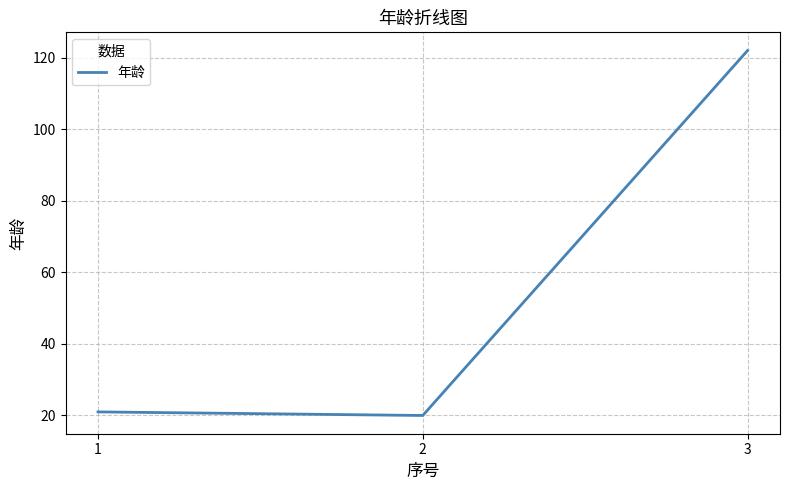

What is the ratio of the value at 2 to the value at 3?

0.2